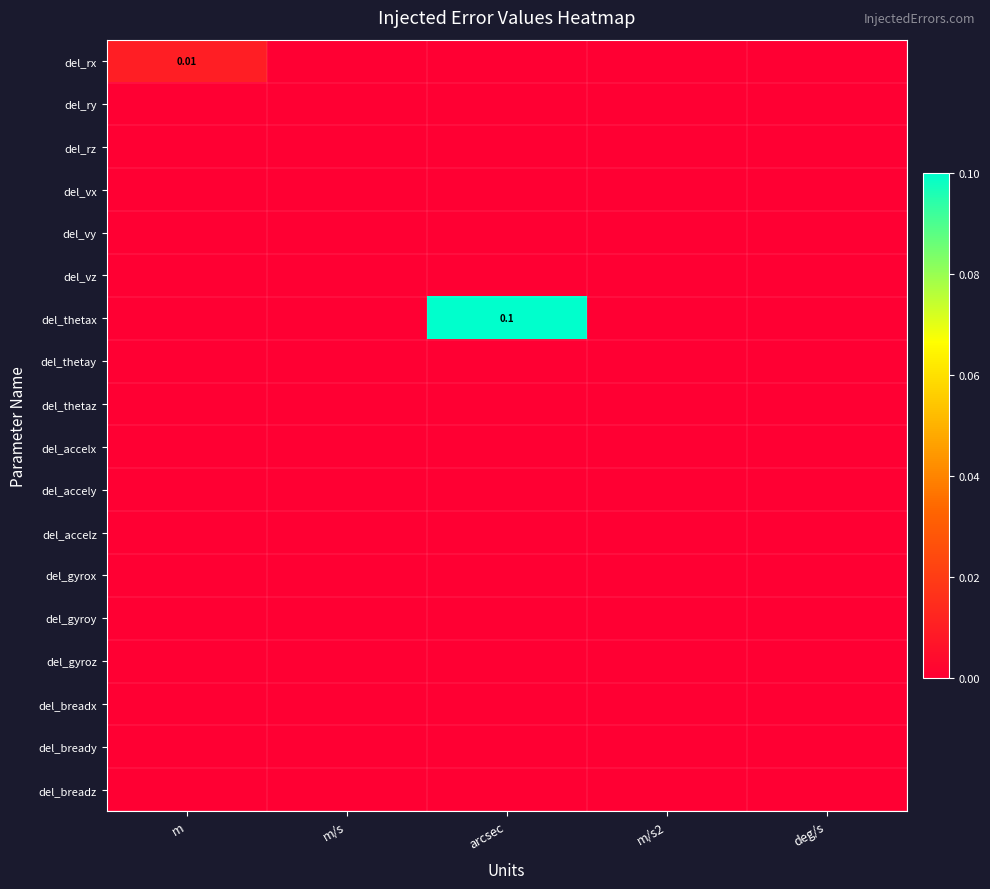

The del_vy series shows 0.0 at m/s. True or false?

True